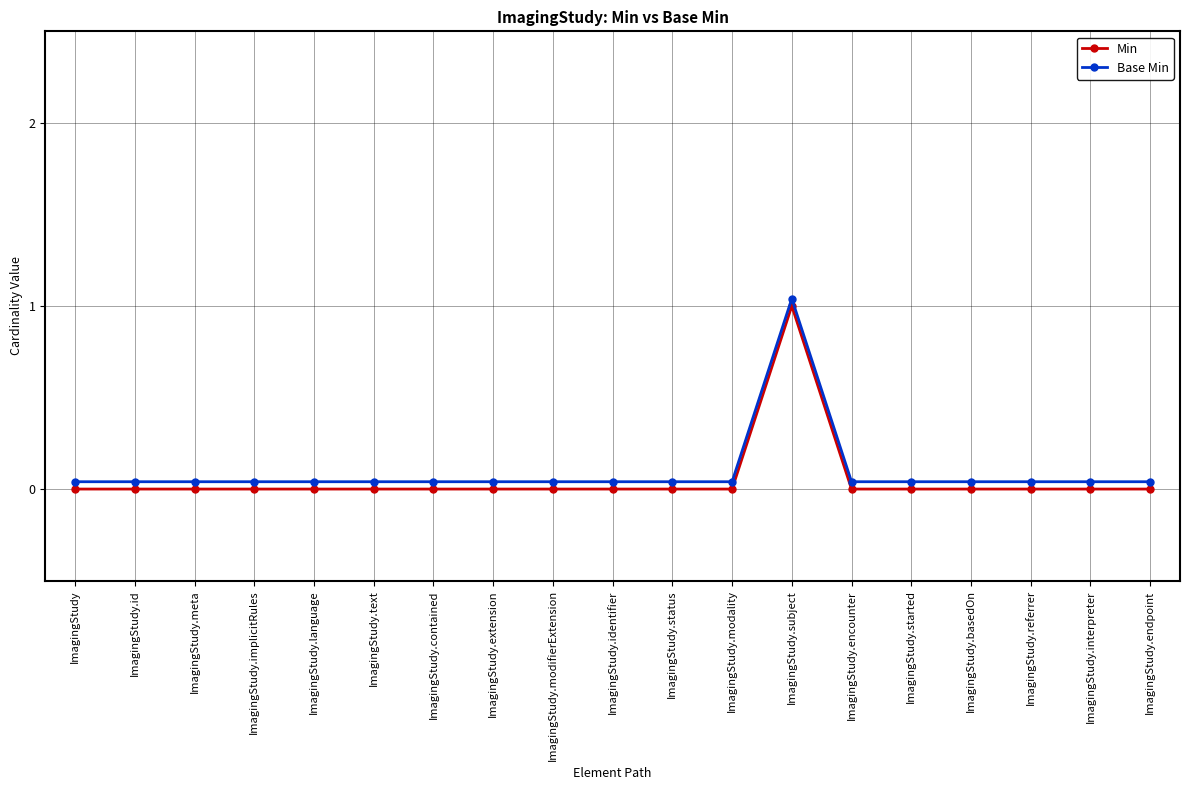

Reading left to right, what are all the values shown in this chart?

Min: ImagingStudy=0.0	ImagingStudy.id=0.0	ImagingStudy.meta=0.0	ImagingStudy.implicitRules=0.0	ImagingStudy.language=0.0	ImagingStudy.text=0.0	ImagingStudy.contained=0.0	ImagingStudy.extension=0.0	ImagingStudy.modifierExtension=0.0	ImagingStudy.identifier=0.0	ImagingStudy.status=0.0	ImagingStudy.modality=0.0	ImagingStudy.subject=1.0	ImagingStudy.encounter=0.0	ImagingStudy.started=0.0	ImagingStudy.basedOn=0.0	ImagingStudy.referrer=0.0	ImagingStudy.interpreter=0.0	ImagingStudy.endpoint=0.0
Base Min: ImagingStudy=0.0	ImagingStudy.id=0.0	ImagingStudy.meta=0.0	ImagingStudy.implicitRules=0.0	ImagingStudy.language=0.0	ImagingStudy.text=0.0	ImagingStudy.contained=0.0	ImagingStudy.extension=0.0	ImagingStudy.modifierExtension=0.0	ImagingStudy.identifier=0.0	ImagingStudy.status=0.0	ImagingStudy.modality=0.0	ImagingStudy.subject=1.0	ImagingStudy.encounter=0.0	ImagingStudy.started=0.0	ImagingStudy.basedOn=0.0	ImagingStudy.referrer=0.0	ImagingStudy.interpreter=0.0	ImagingStudy.endpoint=0.0